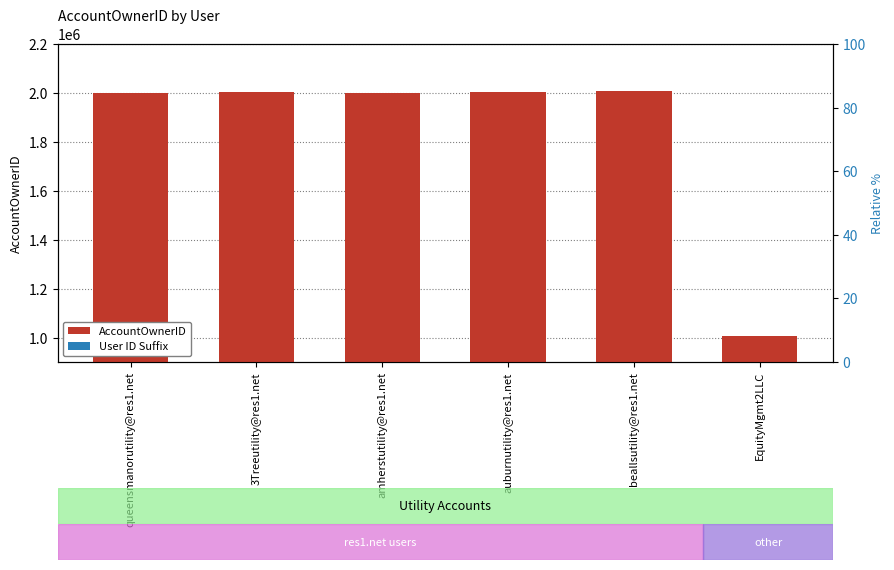

What is the label of the 6th bar from the right?

queensmanorutility@res1.net